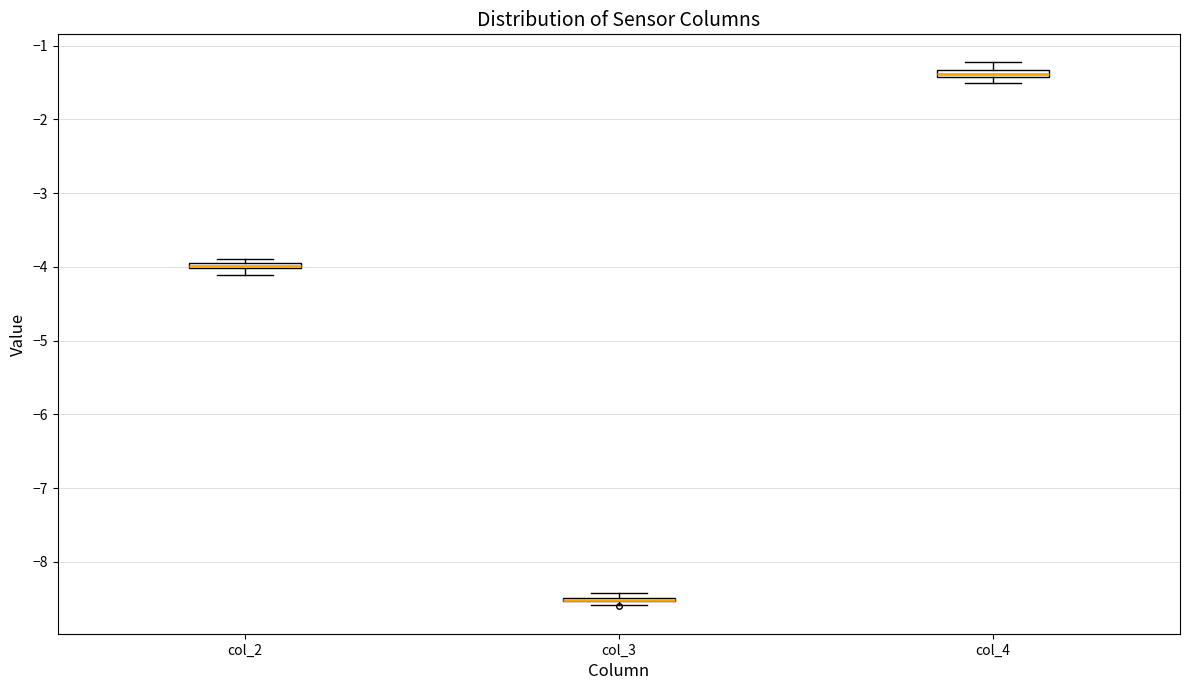

Where is the lower edge of the box for col_2 on the y-axis? The values are not printed on the chart, so give them approximately, as read against the axis.

-4.0